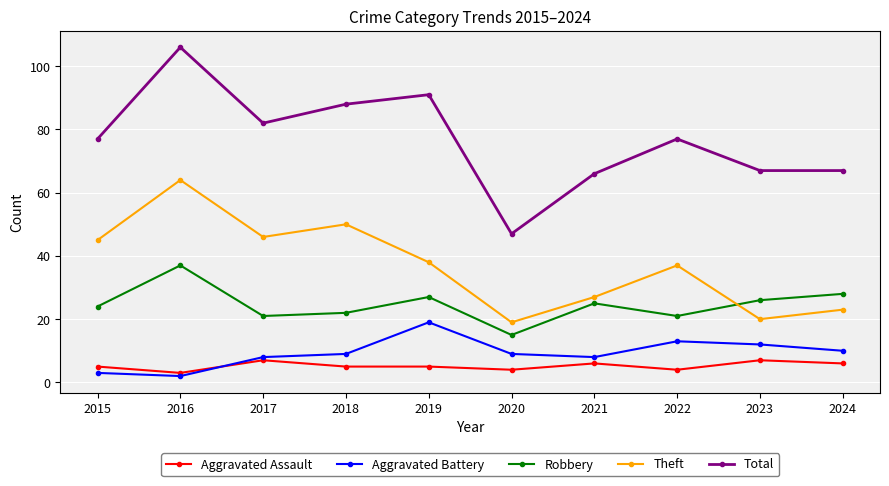

At which category does Aggravated Assault reach its first local valley?

2016